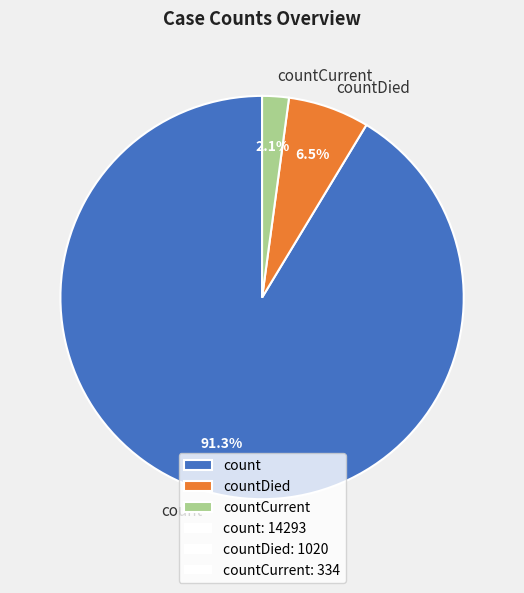

To the nearest percent, what percentage of the pie is count?

91%